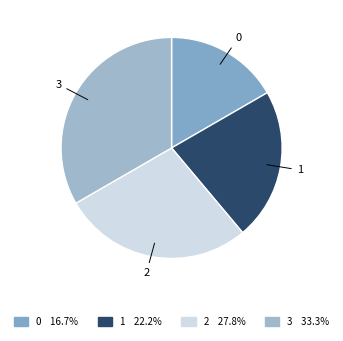

Which slice is the largest?

3